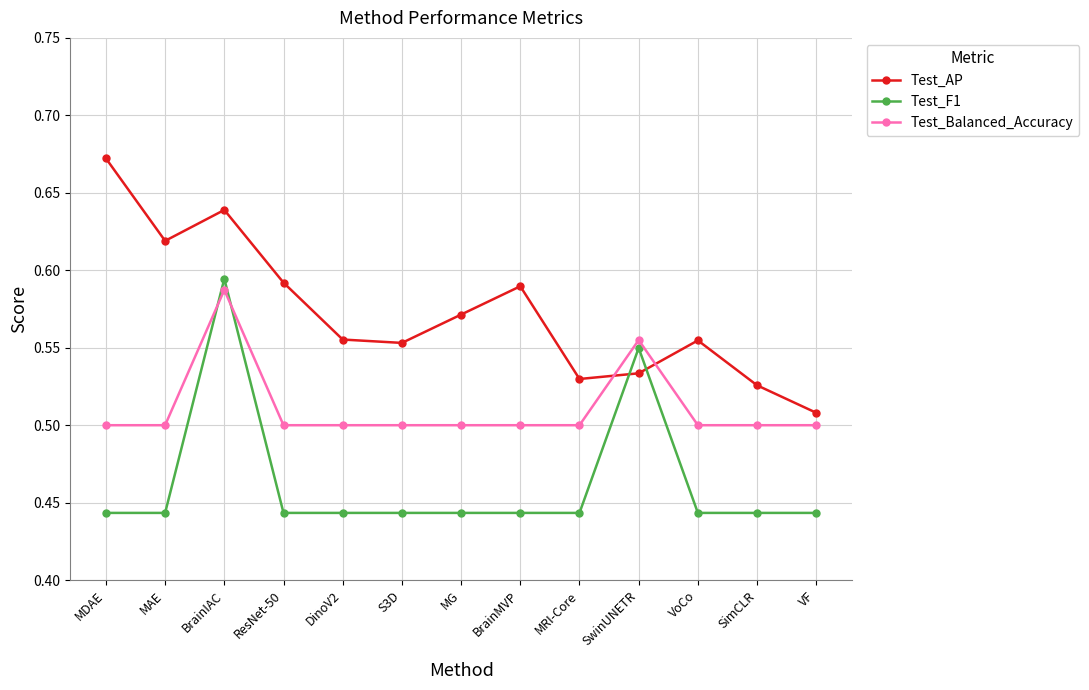

Count the Test_Balanced_Accuracy values in the range 0 to 1.

13